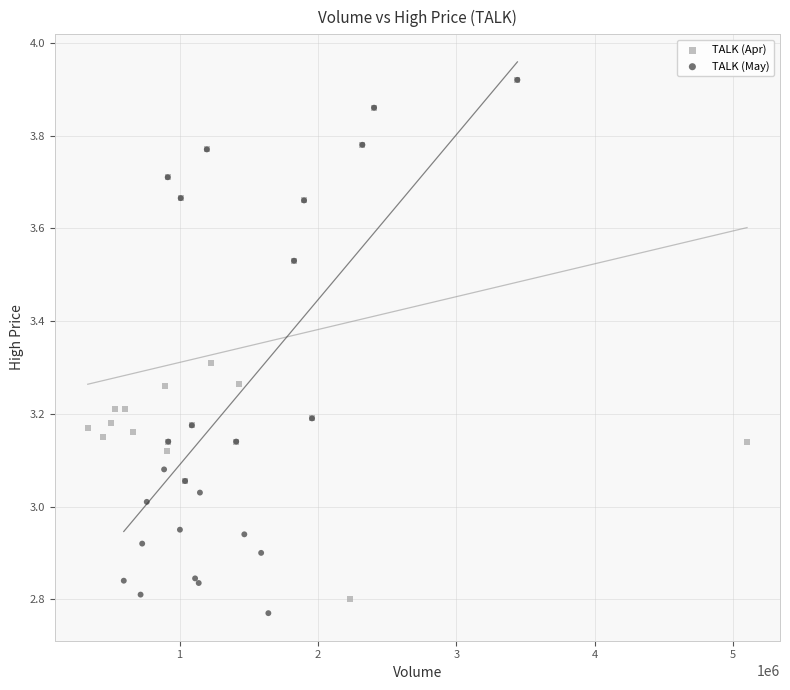

What are all the series names shown in the legend?

TALK (Apr), TALK (May)